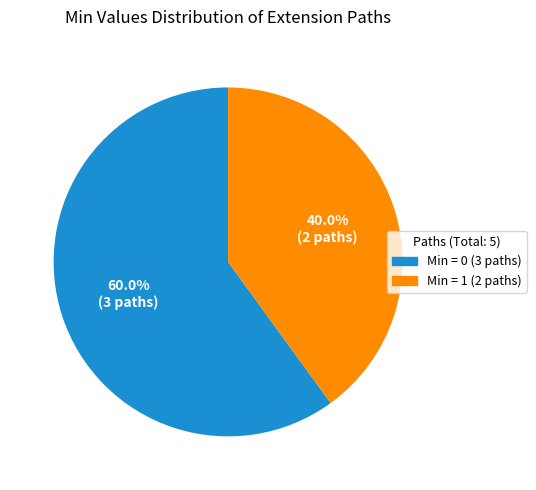

Is there any slice that represents more than half of the pie?

Yes